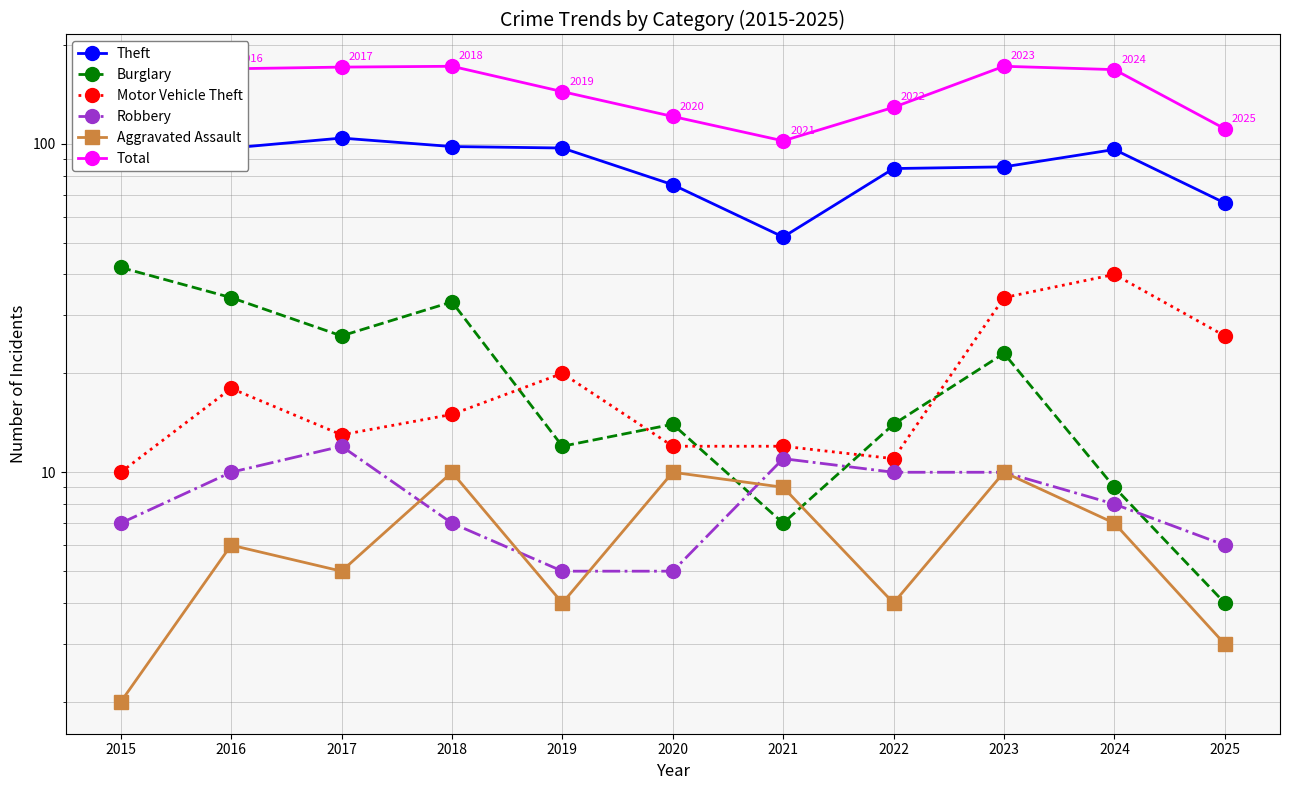

What is the difference between the Burglary values at 2025 and 2016?

30